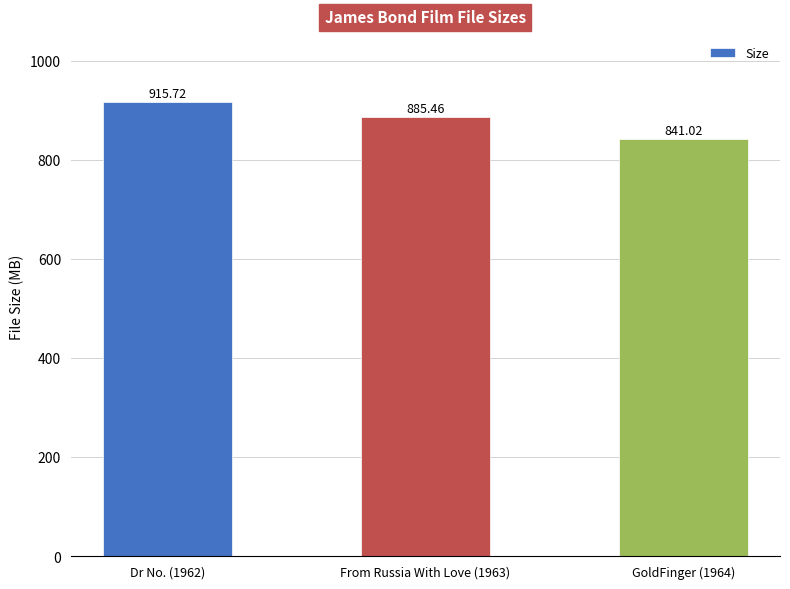

Rank the categories by value from highest to lowest.

Dr No. (1962), From Russia With Love (1963), GoldFinger (1964)